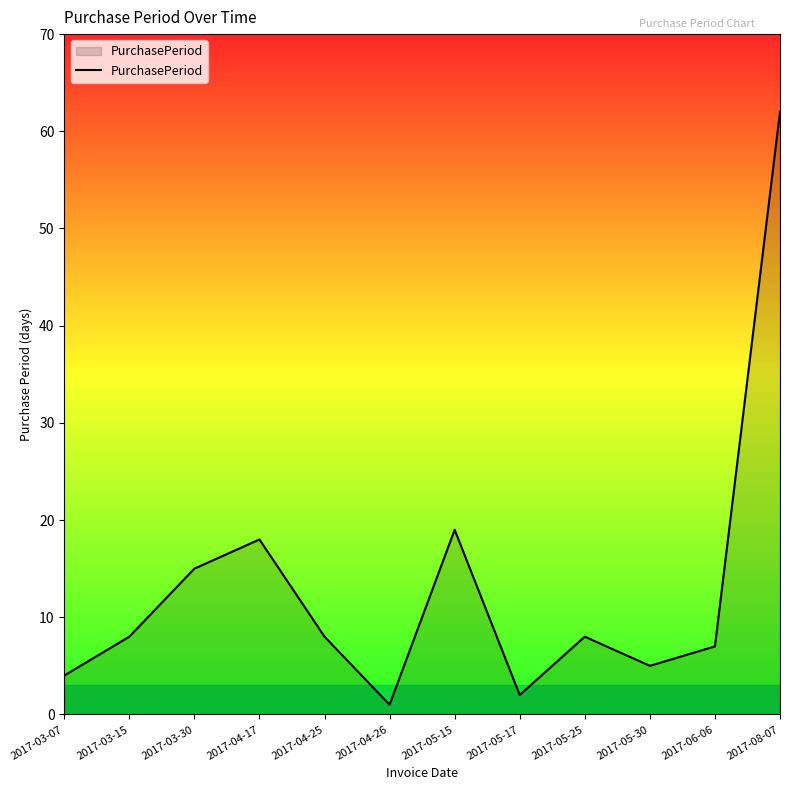

What position from the right is 2017-05-15?

6